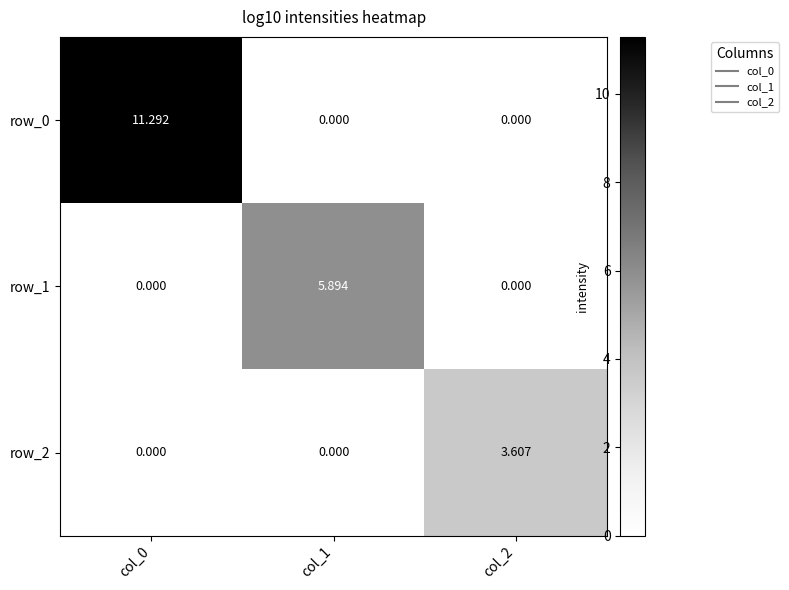

What is the difference between the maximum and minimum values in the row_1 series?

5.9